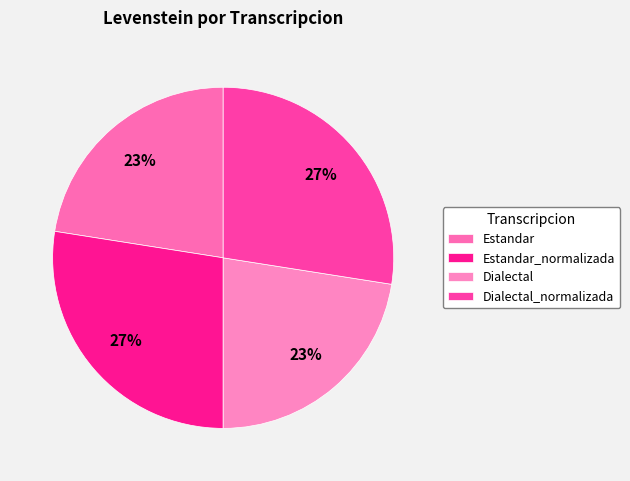

Which has a higher value, Estandar_normalizada or Dialectal_normalizada?

Estandar_normalizada